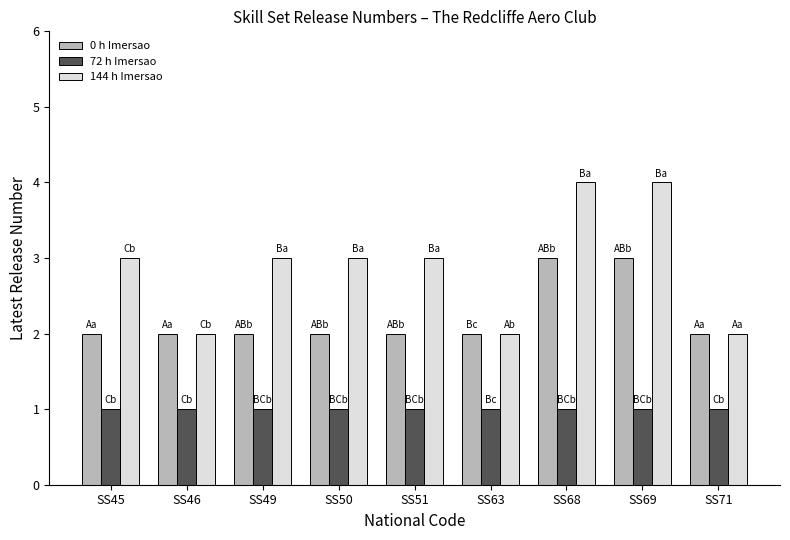

List the series in order of their peak value, lowest first.

72 h Imersao, 0 h Imersao, 144 h Imersao